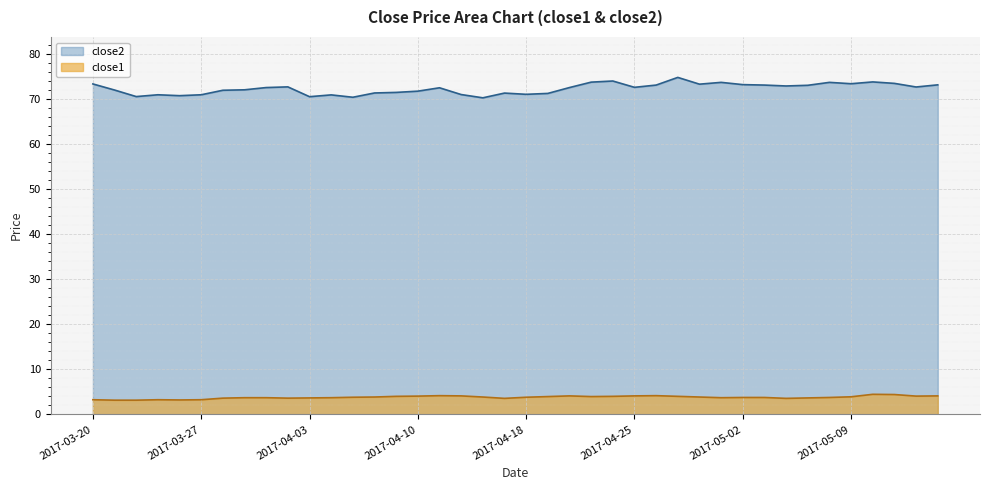

What position from the left is 2017-04-19?

22